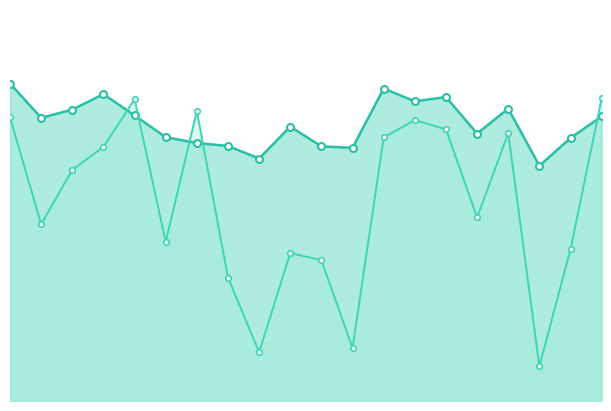

Reading left to right, what are all the values shown in this chart?

instspeed: 14.6	13.0	13.4	14.1	13.1	12.1	11.9	11.7	11.1	12.6	11.7	11.6	14.4	13.8	14.0	12.3	13.4	10.8	12.1	13.1
Bd (scaled): 13.0	8.1	10.6	11.7	13.9	7.3	13.3	5.7	2.2	6.8	6.5	2.4	12.1	12.9	12.5	8.4	12.3	1.6	7.0	13.9